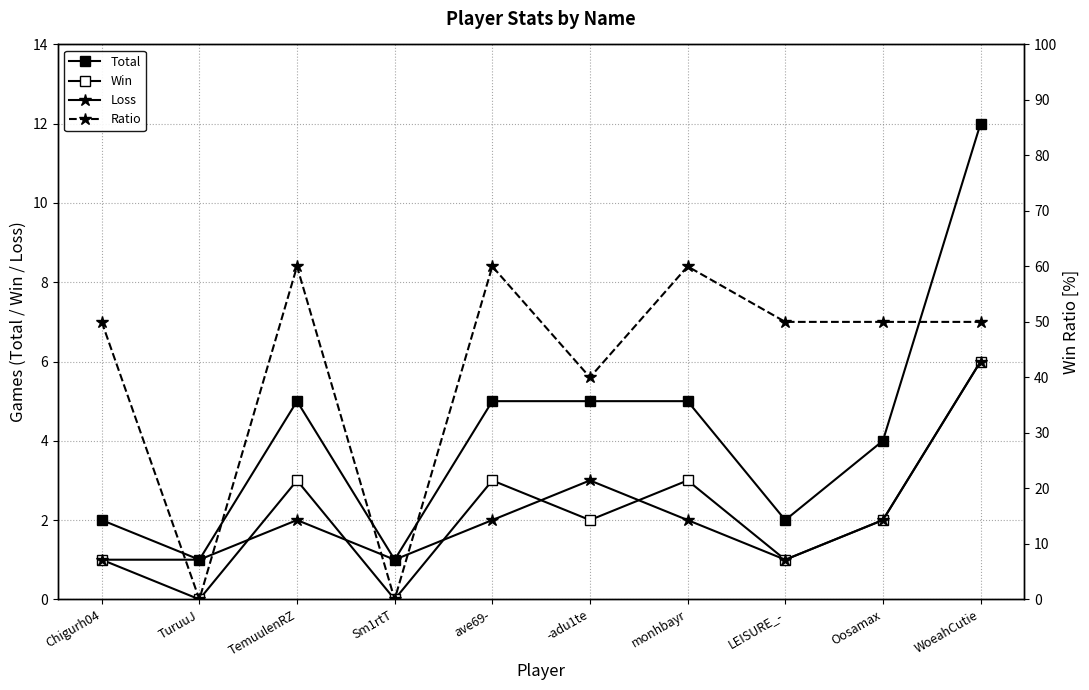

Where is the first local minimum for Win?

TuruuJ